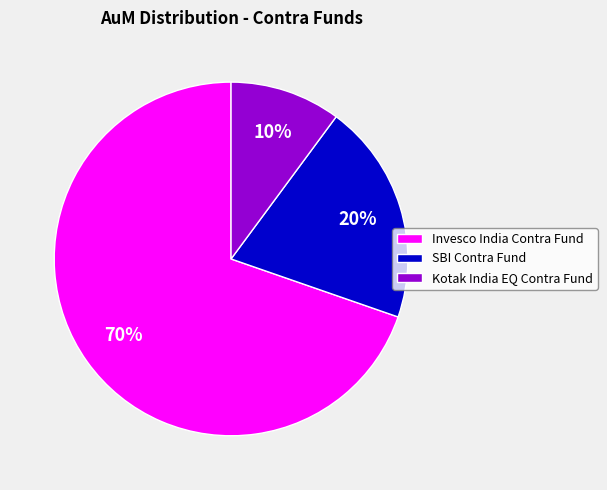

Count the number of slices in the pie.

3